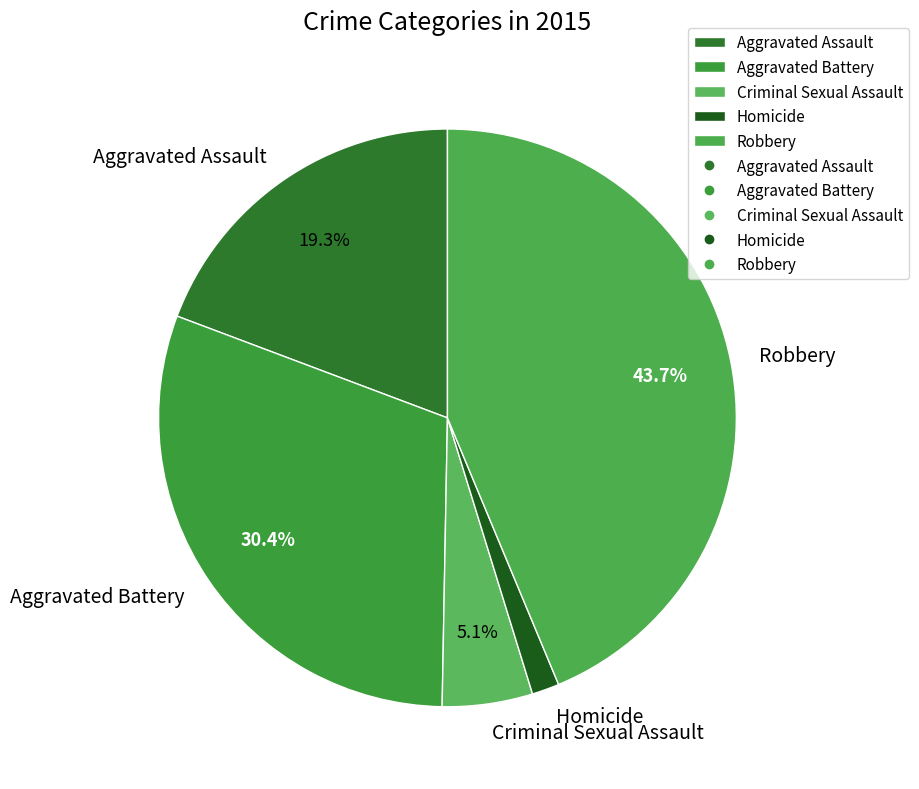

Rank the categories by value from lowest to highest.

Homicide, Criminal Sexual Assault, Aggravated Assault, Aggravated Battery, Robbery